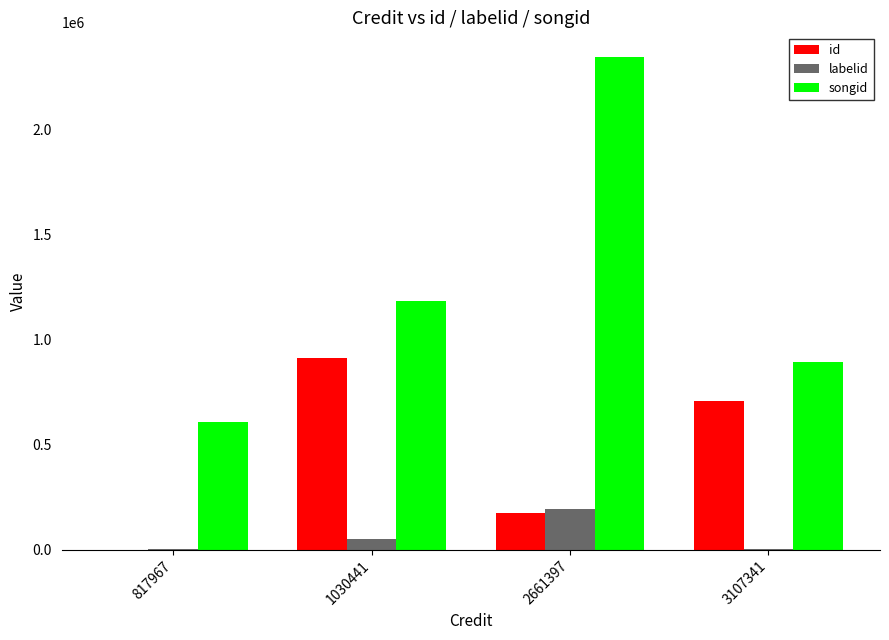

What is the sum of all songid values?

5033223